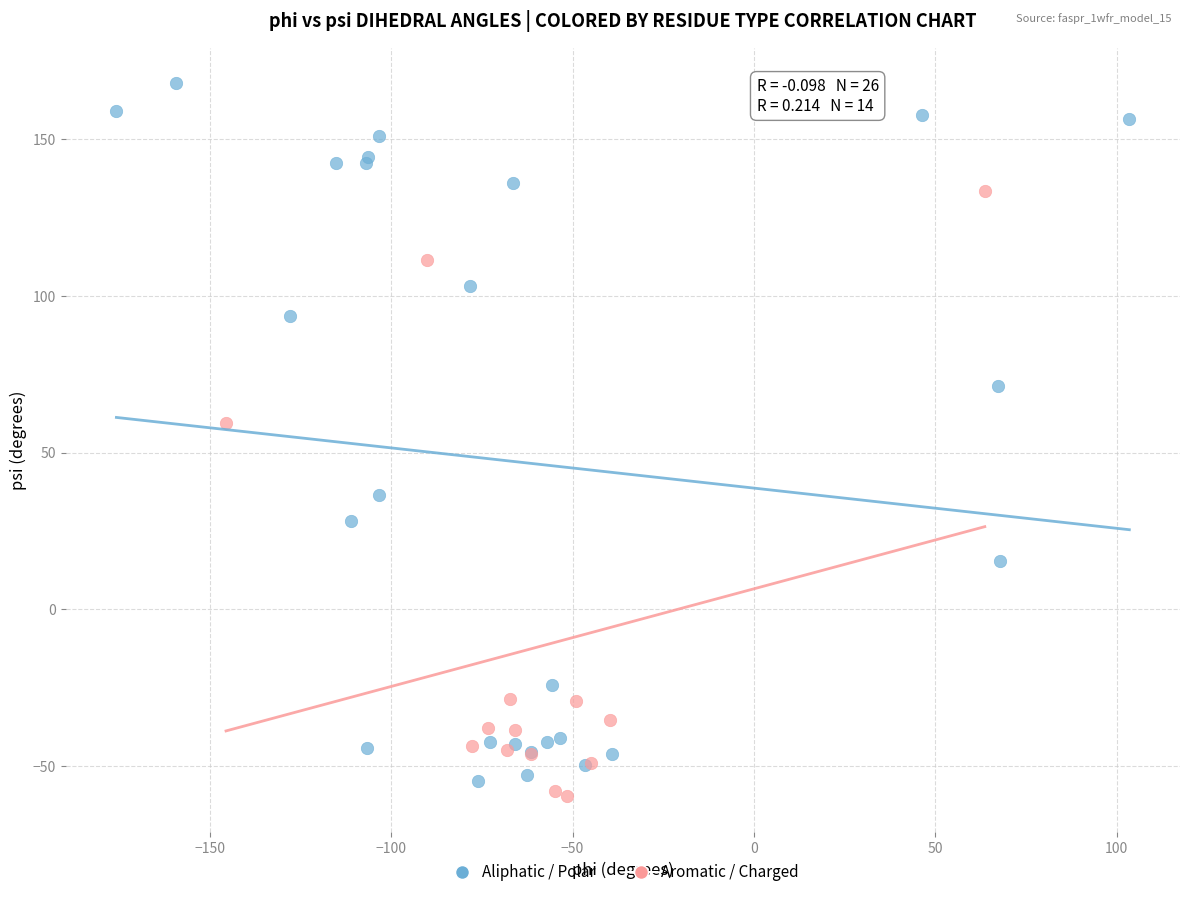

Which series reaches the minimum Y coordinate?

Aromatic / Charged